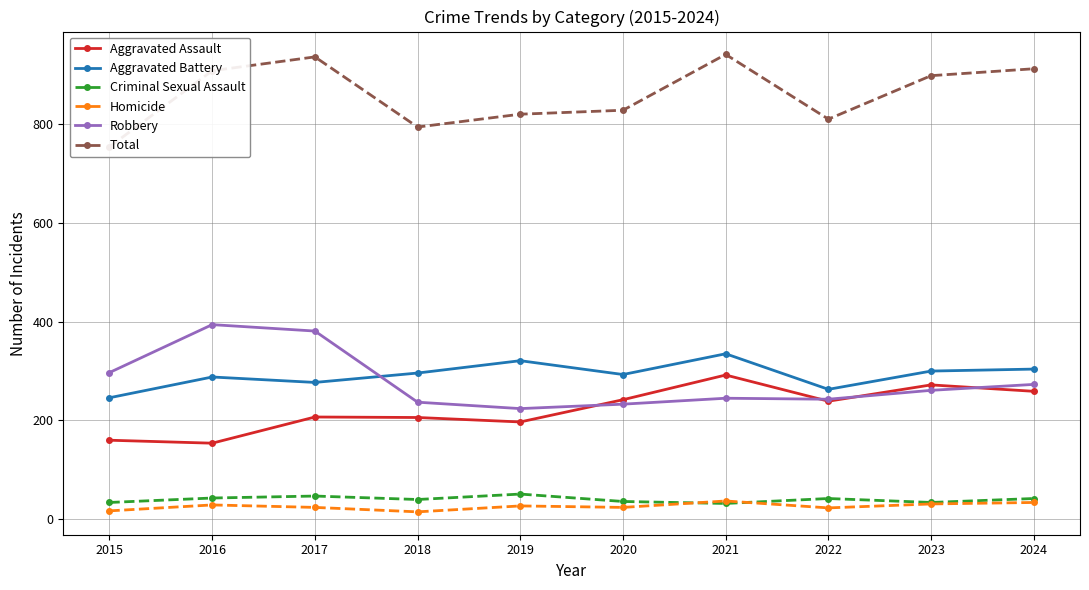

Reading left to right, list all the values displayed in this chart.

Aggravated Assault: 2015=160	2016=154	2017=207	2018=206	2019=197	2020=242	2021=292	2022=239	2023=272	2024=259
Aggravated Battery: 2015=246	2016=288	2017=277	2018=296	2019=321	2020=293	2021=335	2022=263	2023=300	2024=304
Criminal Sexual Assault: 2015=34	2016=43	2017=47	2018=40	2019=51	2020=36	2021=32	2022=42	2023=34	2024=42
Homicide: 2015=17	2016=29	2017=24	2018=15	2019=27	2020=24	2021=37	2022=23	2023=31	2024=34
Robbery: 2015=297	2016=394	2017=381	2018=237	2019=224	2020=233	2021=245	2022=243	2023=261	2024=273
Total: 2015=754	2016=908	2017=936	2018=794	2019=820	2020=828	2021=941	2022=810	2023=898	2024=912